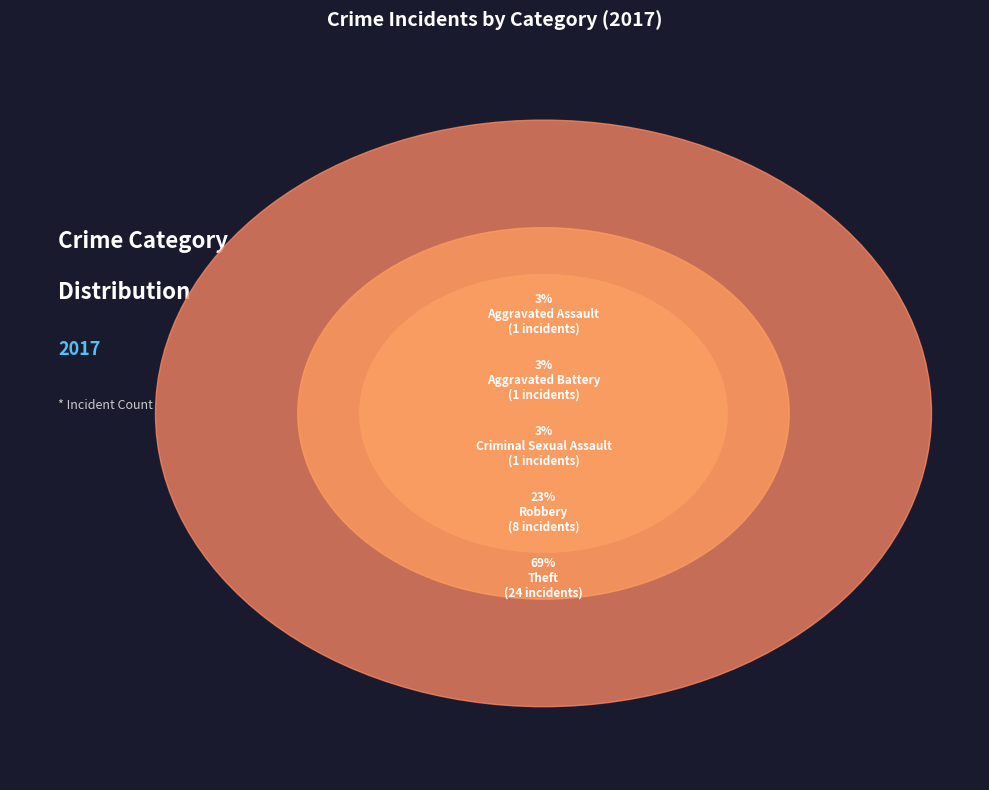

What percentage is the Theft slice, to the nearest percent?

69%